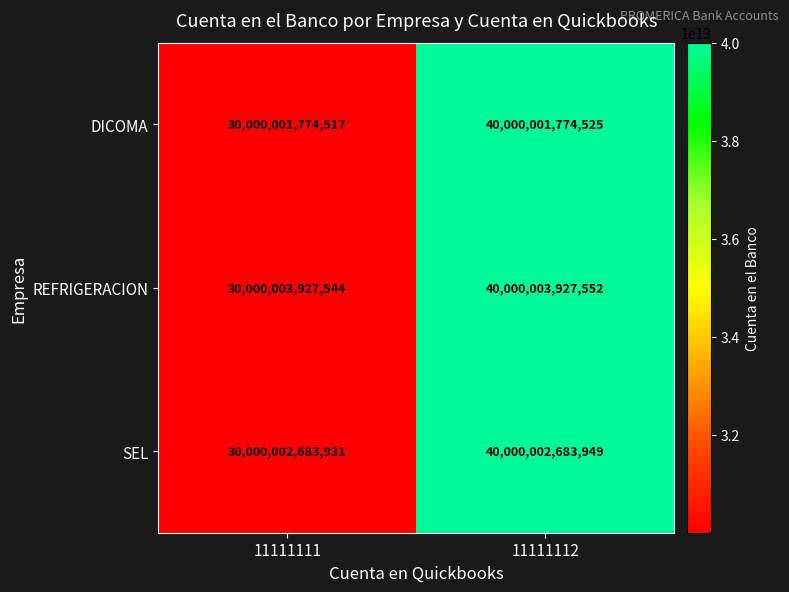

The SEL series shows 40000002683949 at 11111112. True or false?

True